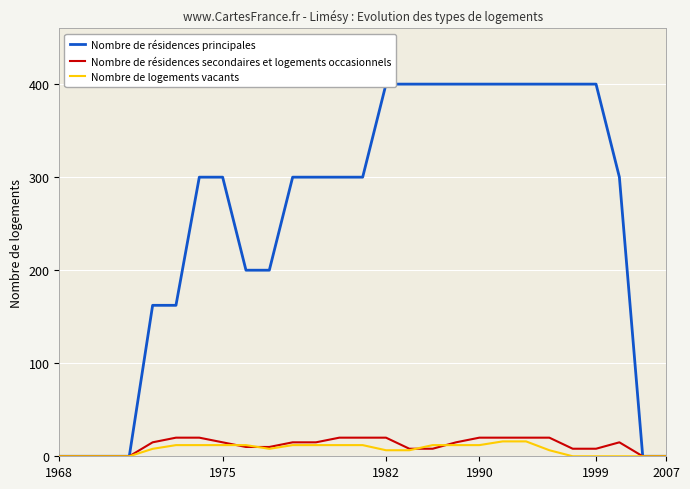

What is the maximum value for Nombre de logements vacants?

16.0